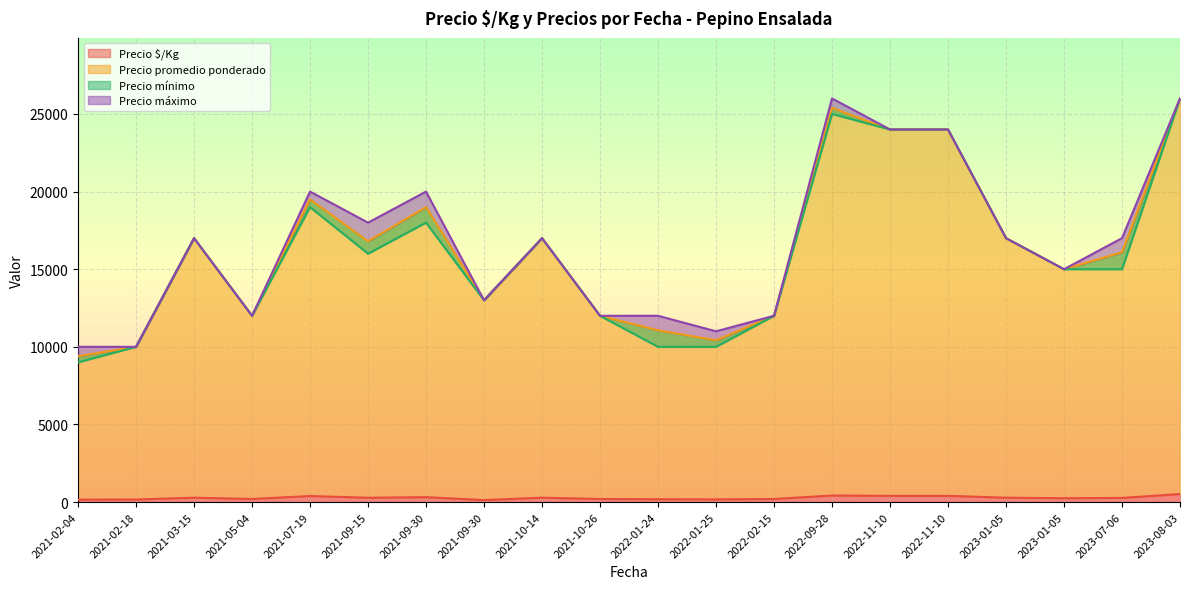

At how many categories does at least one series exceed 26090?

2